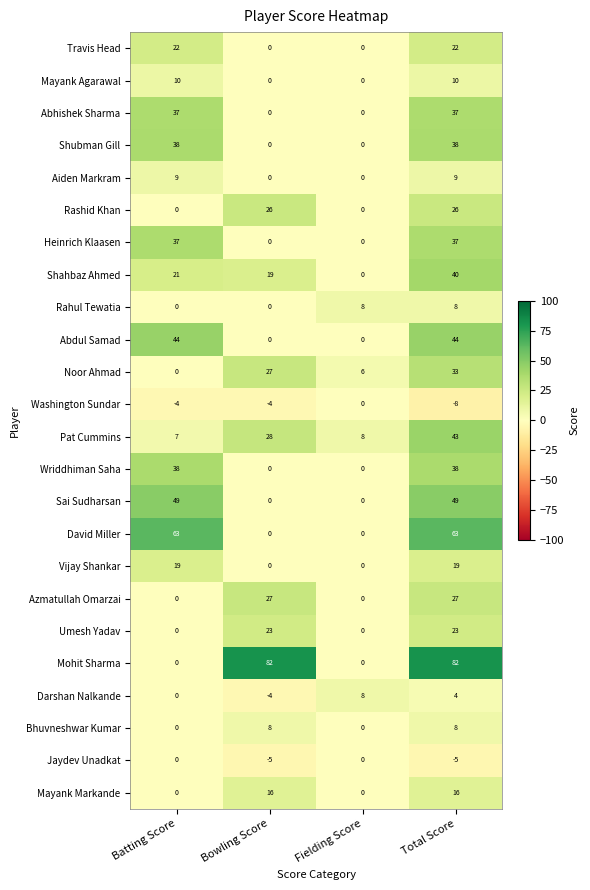

True or false: Shubman Gill has a value of 38 at Batting Score.

True